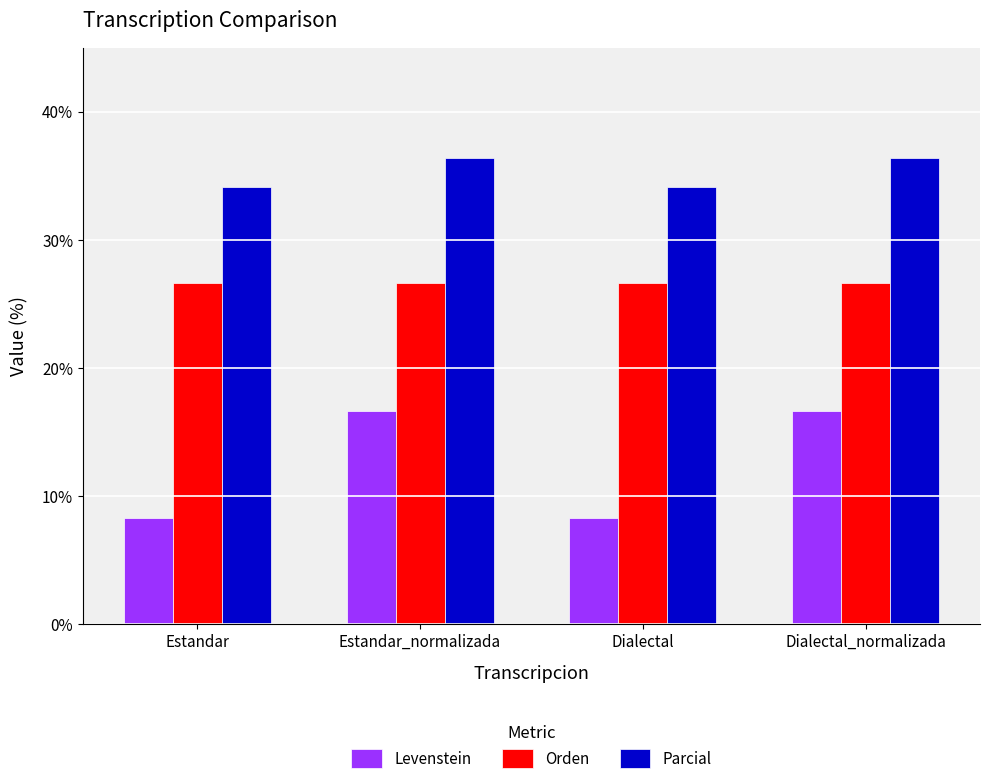

How many bars are there in each group?

3